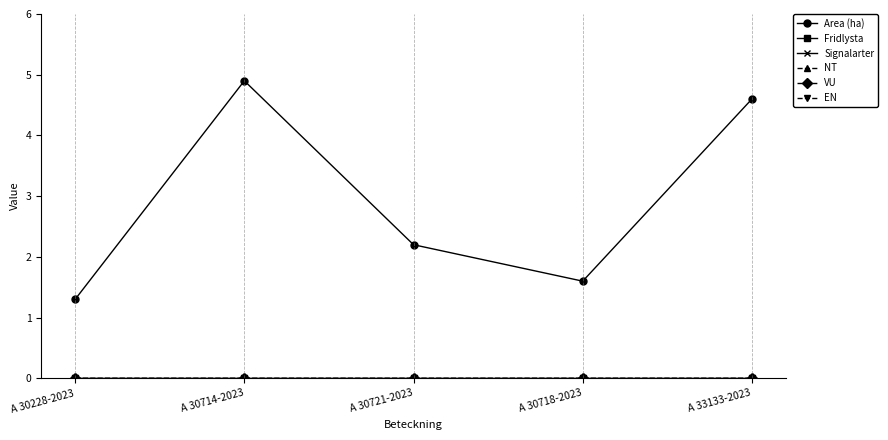

What value does the Area (ha) series have at A 30721-2023?

2.2